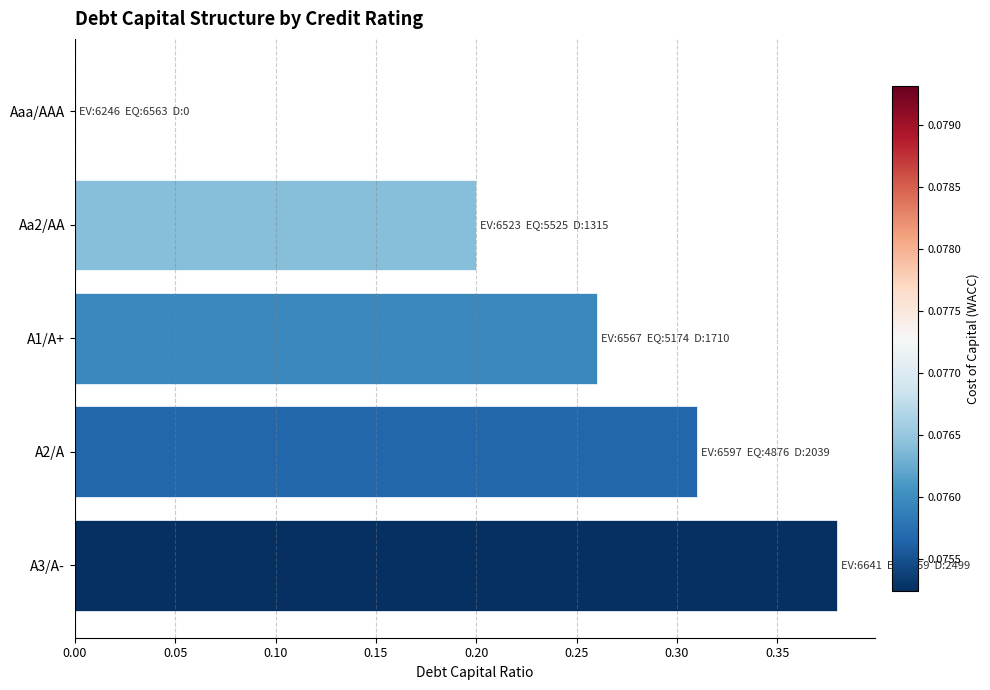

What is the sum of the values at A2/A and A3/A-?

0.7